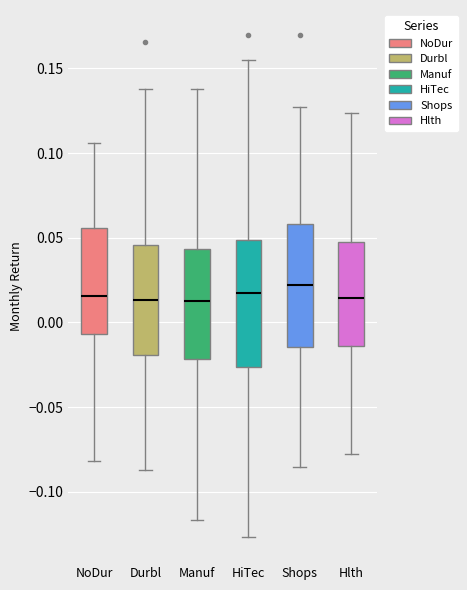

Reading left to right, transcribe this box plot: for each box, give where its median line is, the range the box spans, and where its two whiskers end, as read against the y-axis. The values are not printed on the chart, so give them approximately, as read against the axis.

NoDur: median 0.015, box -0.005 to 0.055, whiskers -0.080 to 0.105
Durbl: median 0.015, box -0.020 to 0.045, whiskers -0.085 to 0.140
Manuf: median 0.015, box -0.020 to 0.045, whiskers -0.115 to 0.140
HiTec: median 0.020, box -0.025 to 0.050, whiskers -0.125 to 0.155
Shops: median 0.020, box -0.015 to 0.060, whiskers -0.085 to 0.125
Hlth: median 0.015, box -0.015 to 0.045, whiskers -0.075 to 0.125